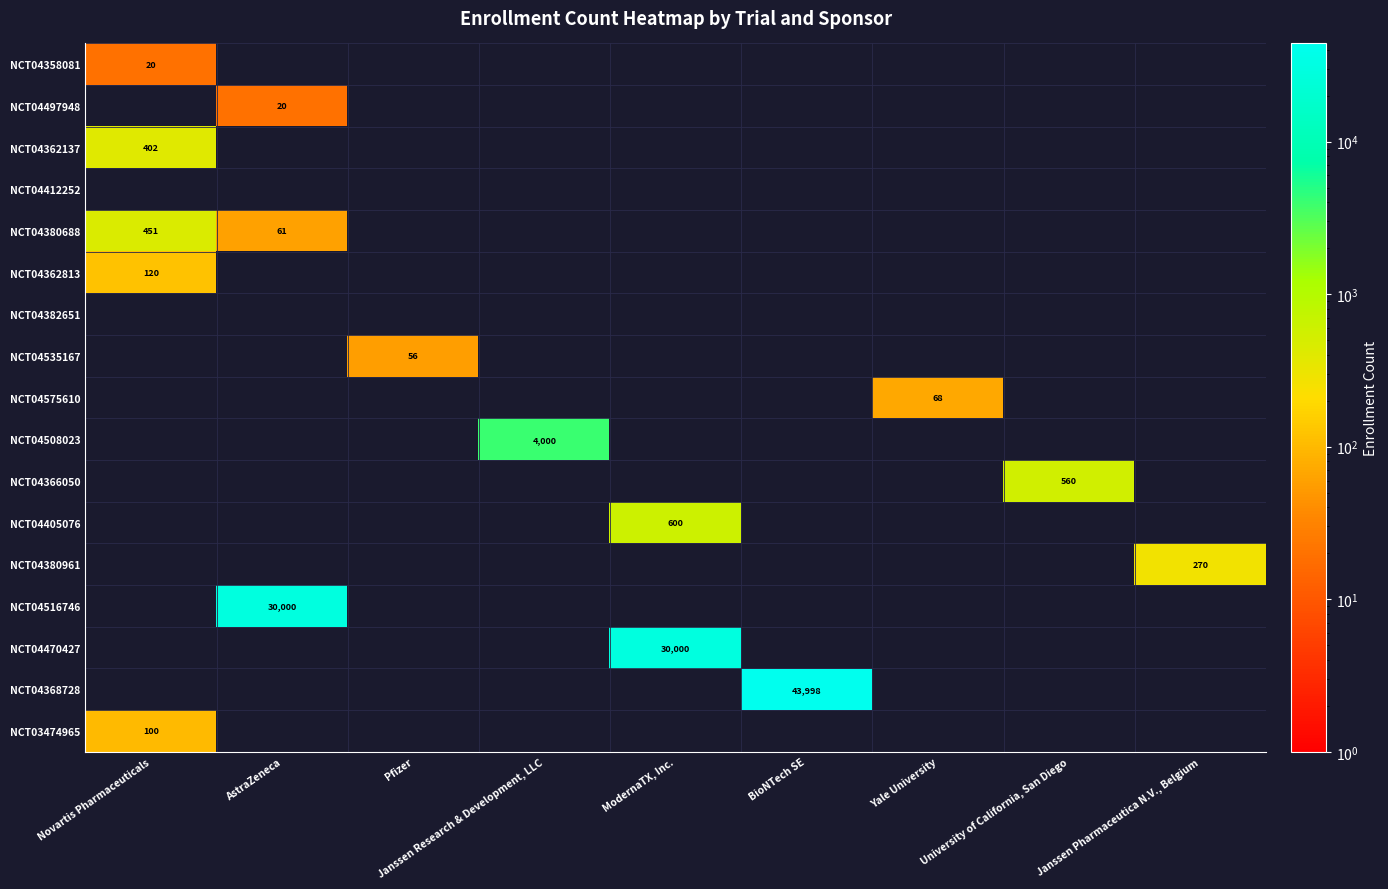

The NCT04366050 series shows 560 at University of California, San Diego. True or false?

True